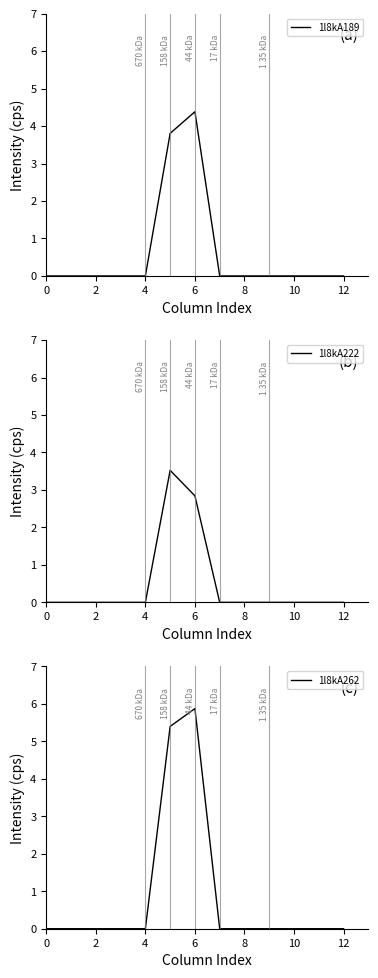

True or false: 1l8kA189 has a value of 4.4 at 6.

True